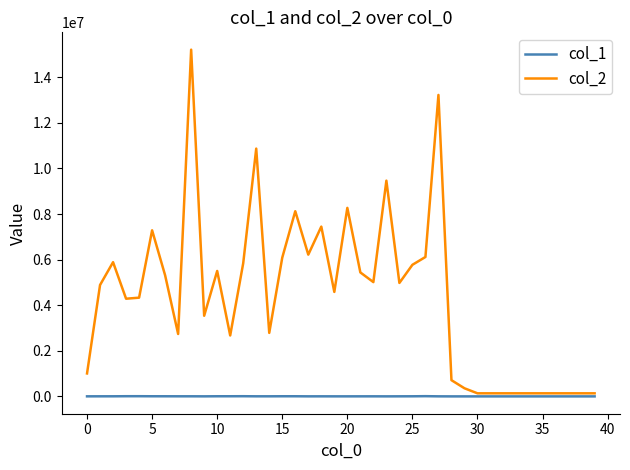

Which series has the widest spread of values?

col_2